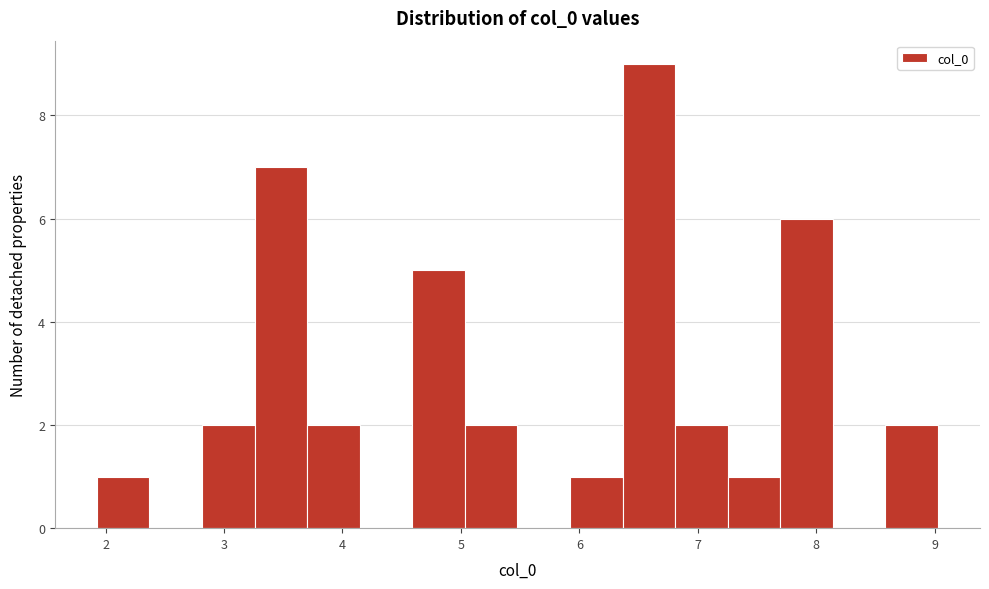

Reading left to right, list every bar in this chart as the range it spans on the x-axis followed by its height. Neither the bar edges nor the heights are printed on the chart, so give them approximately, as read against the axes.

1.9 to 2.4: 1
2.4 to 2.8: 0
2.8 to 3.3: 2
3.3 to 3.7: 7
3.7 to 4.1: 2
4.1 to 4.6: 0
4.6 to 5.0: 5
5.0 to 5.5: 2
5.5 to 5.9: 0
5.9 to 6.4: 1
6.4 to 6.8: 9
6.8 to 7.3: 2
7.3 to 7.7: 1
7.7 to 8.1: 6
8.1 to 8.6: 0
8.6 to 9.0: 2